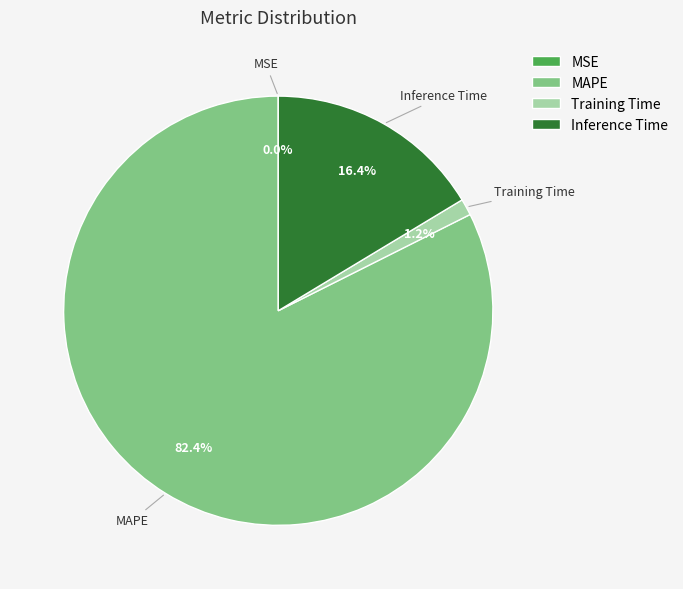

What is the ratio of the value at MAPE to the value at Inference Time?

5.0